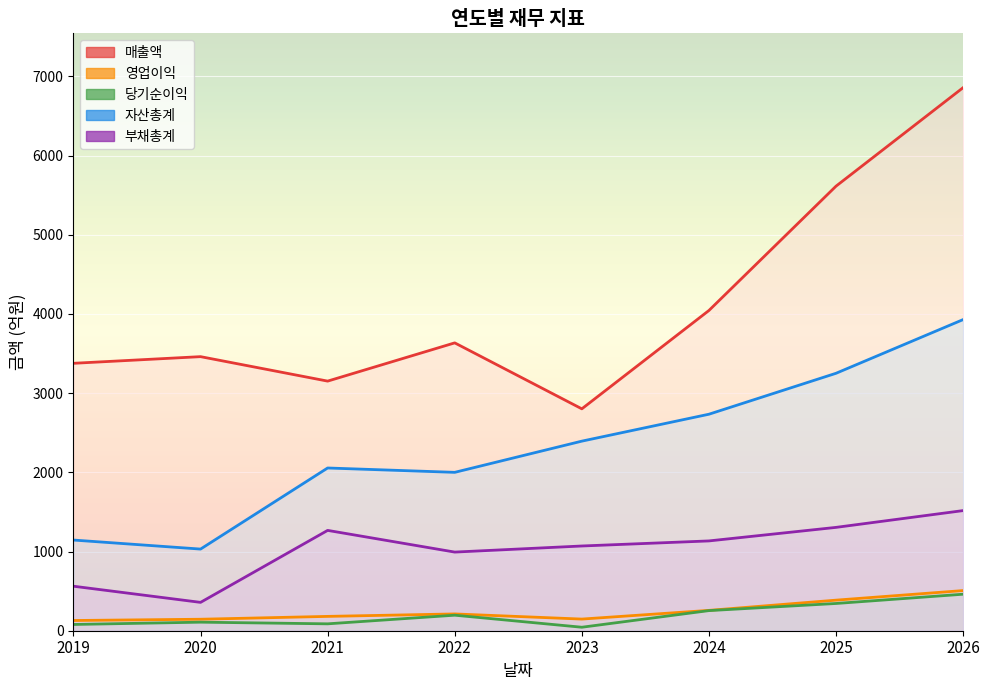

True or false: 자산총계 and 매출액 intersect in this chart.

False